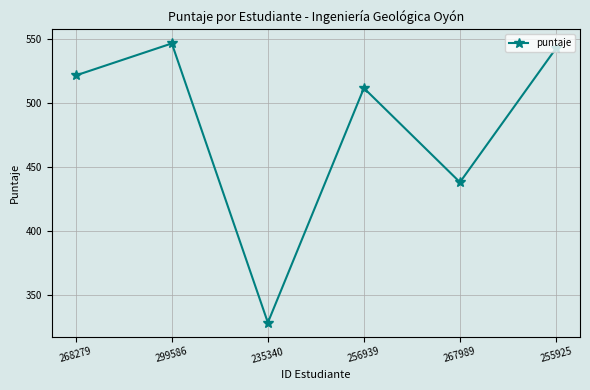

Count the number of data series in this chart.

1